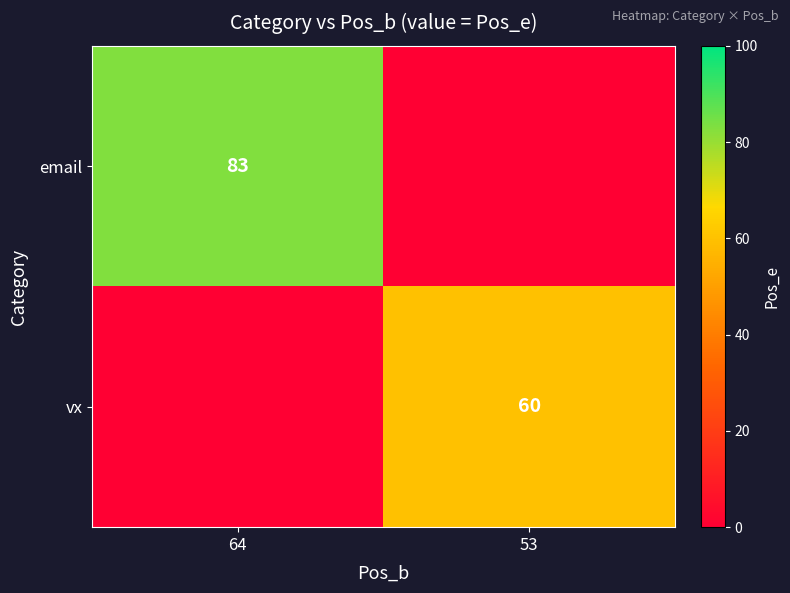

Is the value of email at 64 greater than the value of vx at 53?

Yes